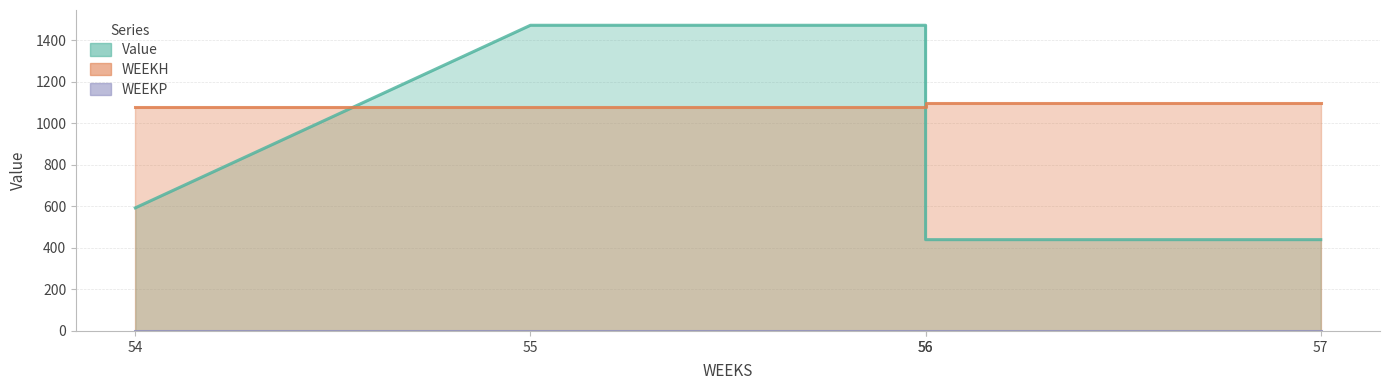

What is the greatest value displayed?

1472.9